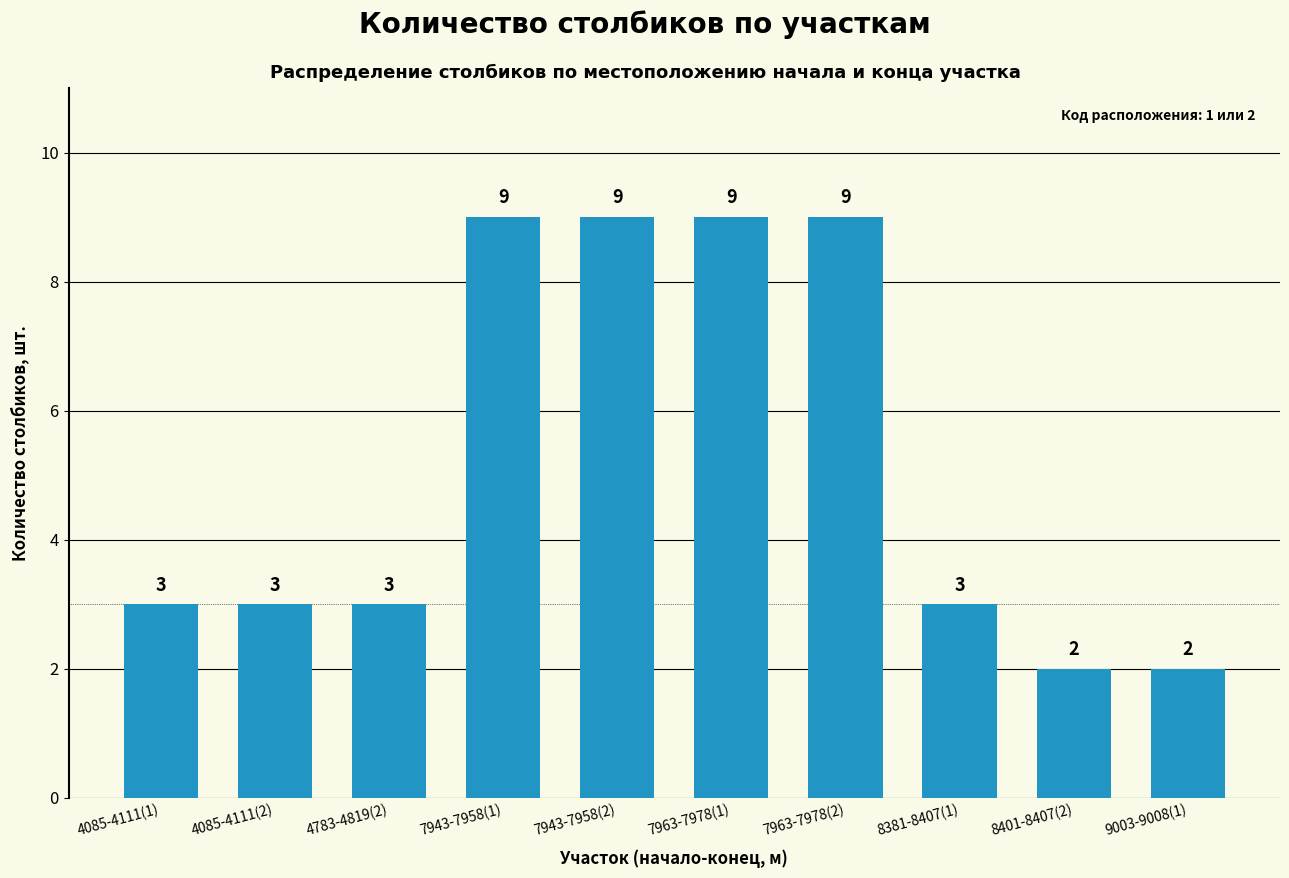

How many values are below 3?

2